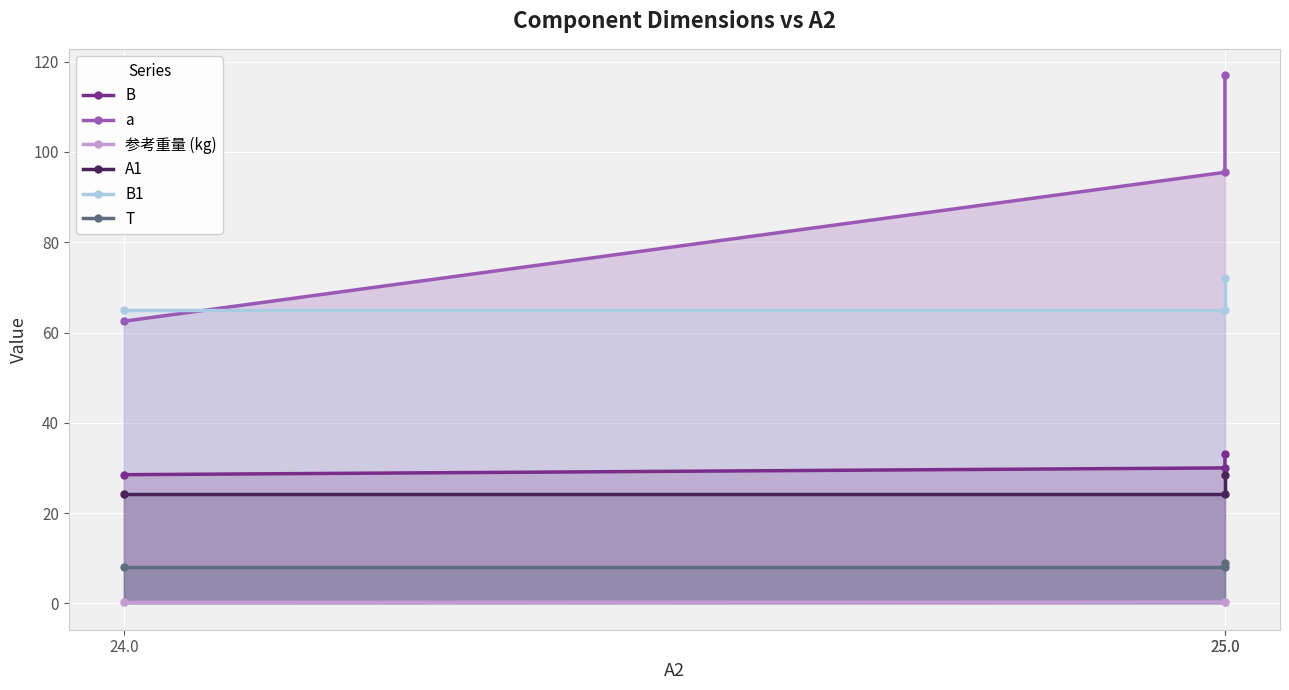

Reading left to right, extract all data points from this chart.

B: 28.5	30.0	33.0
a: 62.5	95.5	117.0
参考重量 (kg): 0.2	0.3	0.4
A1: 24.3	24.3	28.5
B1: 65.0	65.0	72.0
T: 8.0	8.0	9.0